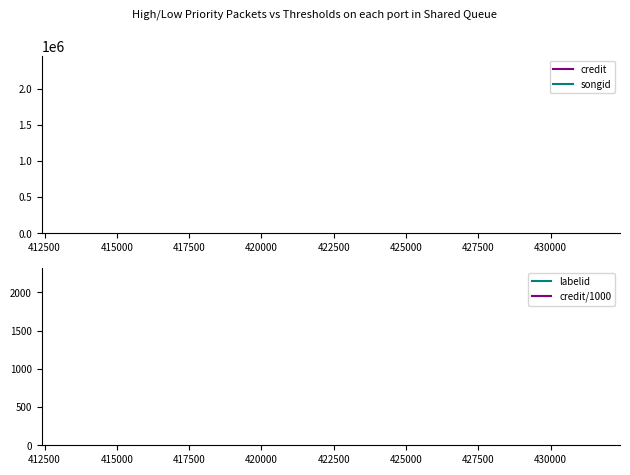

The value of songid at 412500 is 3018401.6. True or false?

False